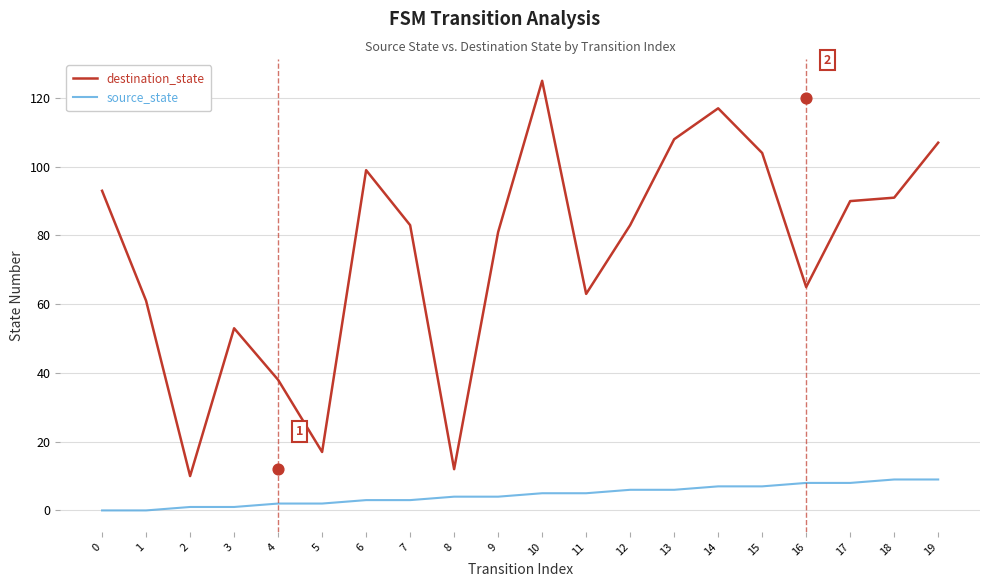

What are all the series names shown in the legend?

destination_state, source_state